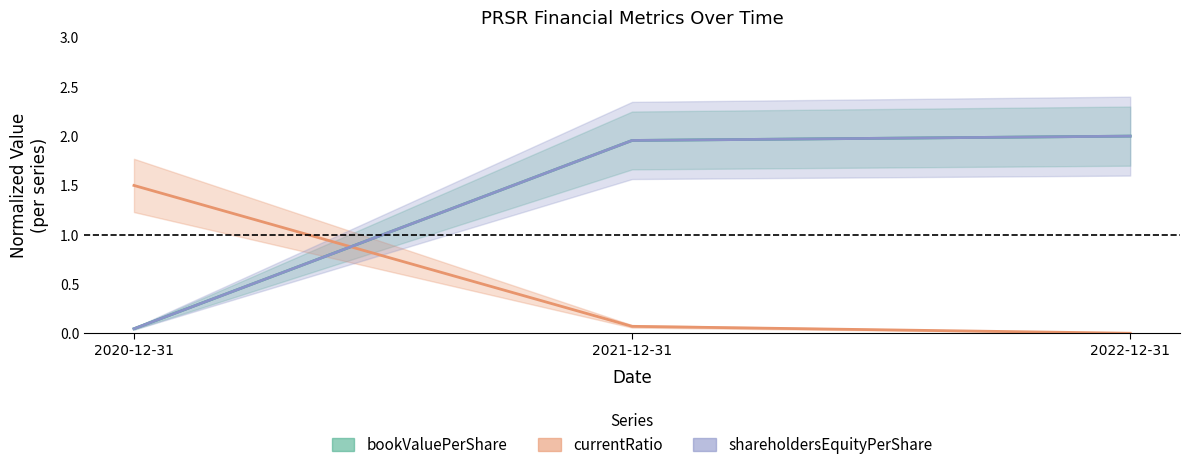

What are all the series names shown in the legend?

bookValuePerShare, currentRatio, shareholdersEquityPerShare